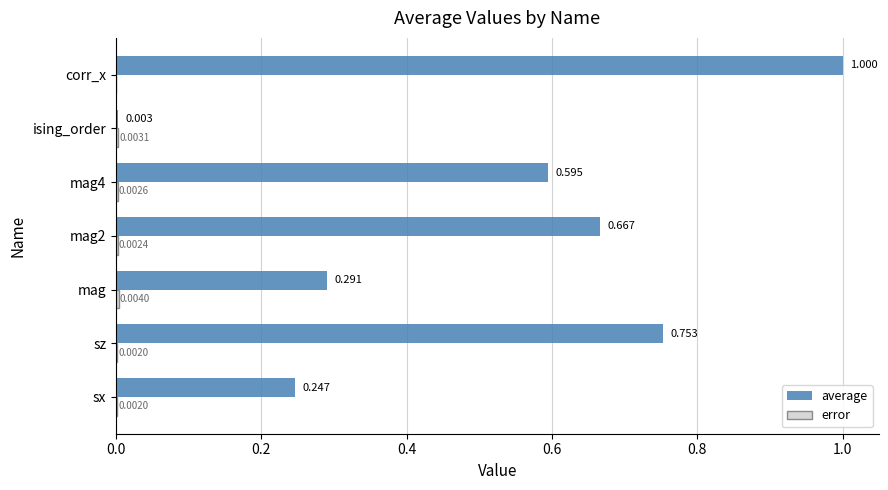

Which category has the highest value across all series?

corr_x